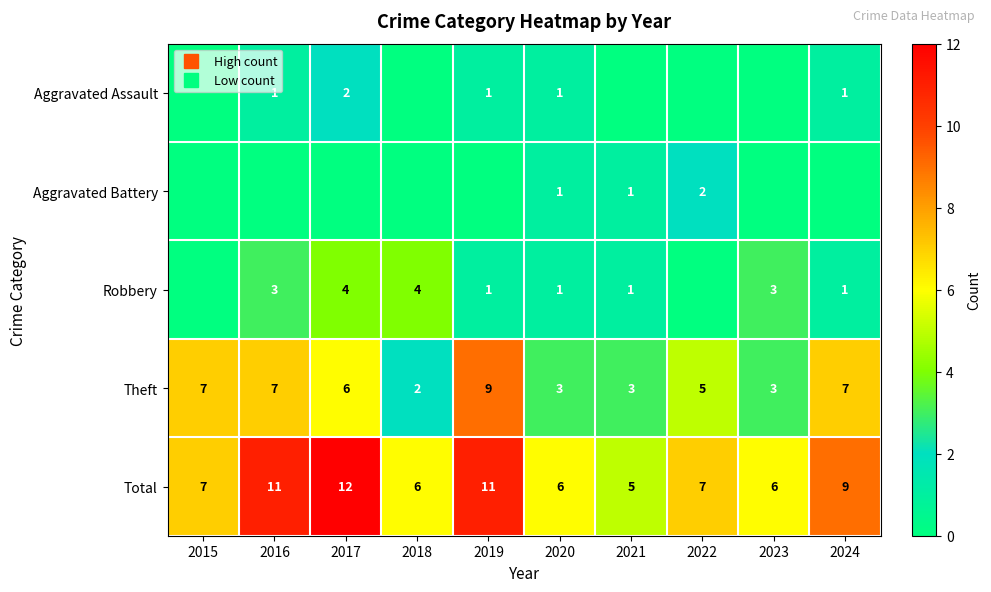

True or false: Theft has a value of 1 at 2023.

False